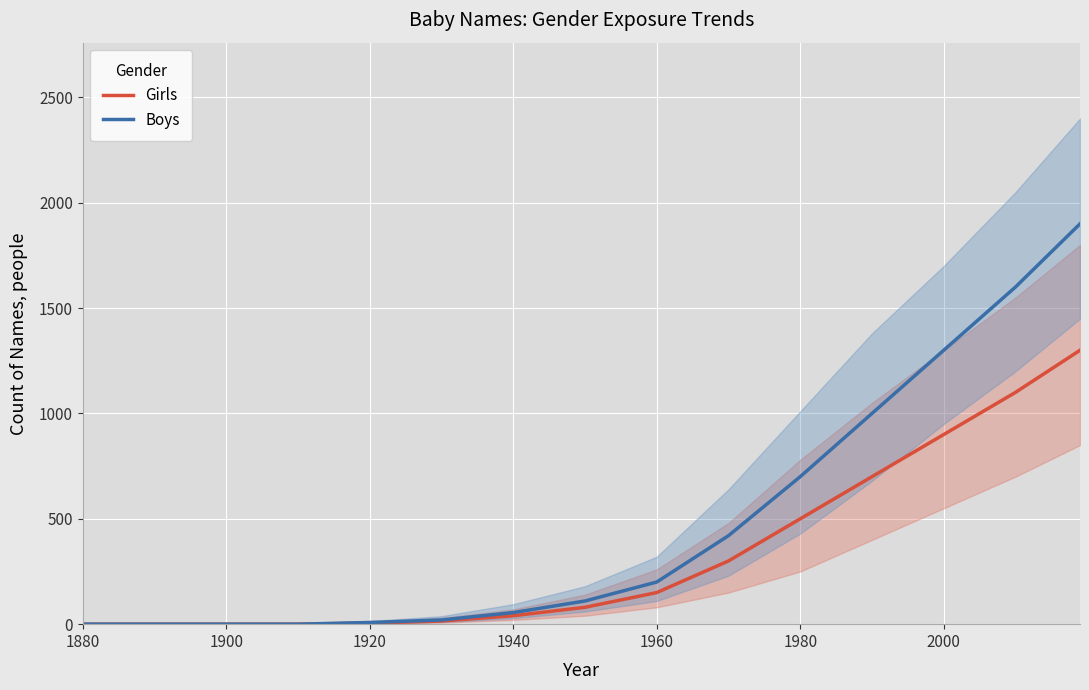

True or false: Boys has a value of 1020 at 1940.

False